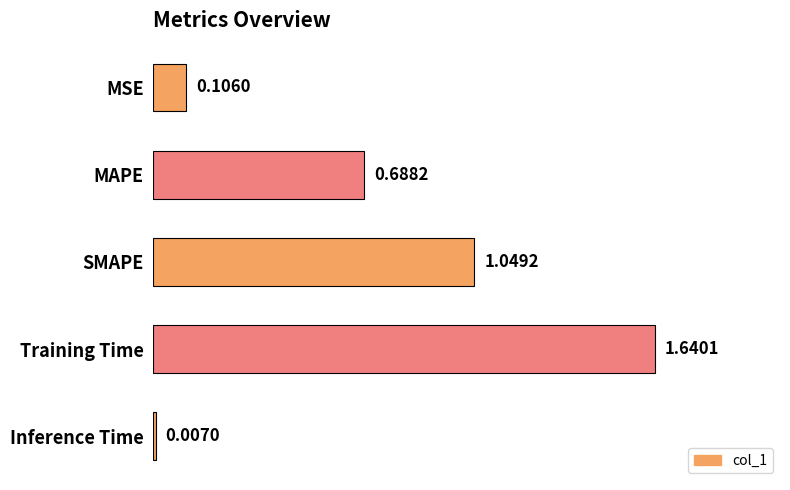

What is the sum of the values at MAPE and MSE?

0.8